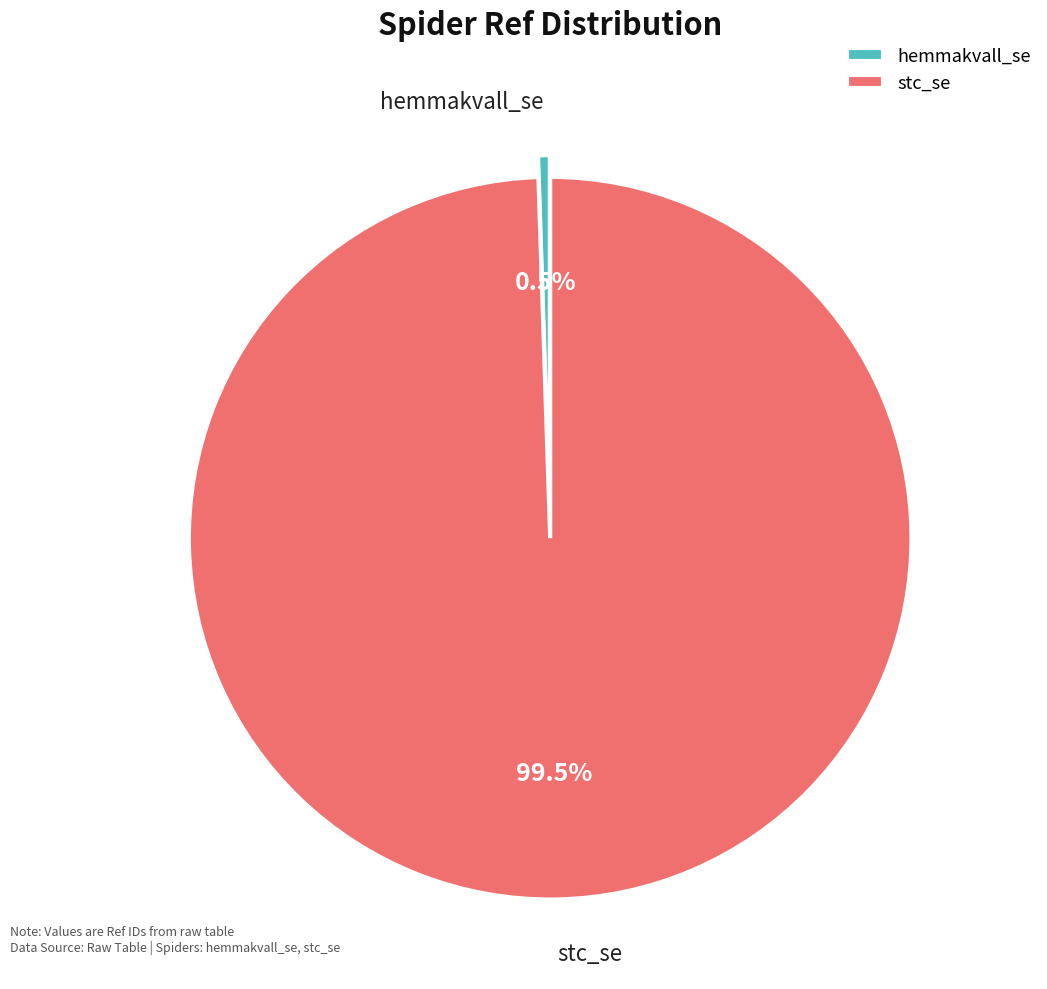

Is stc_se the majority of the pie?

Yes